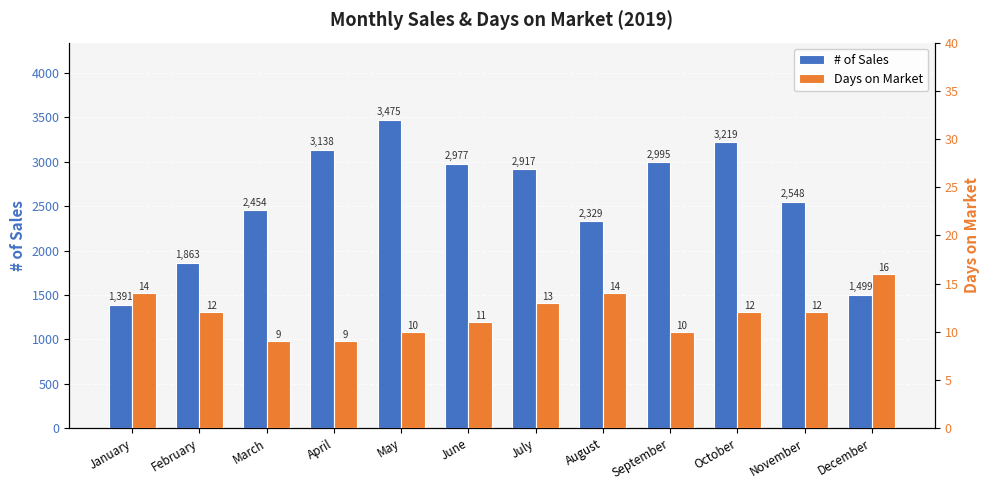

How many bars are there in each group?

2